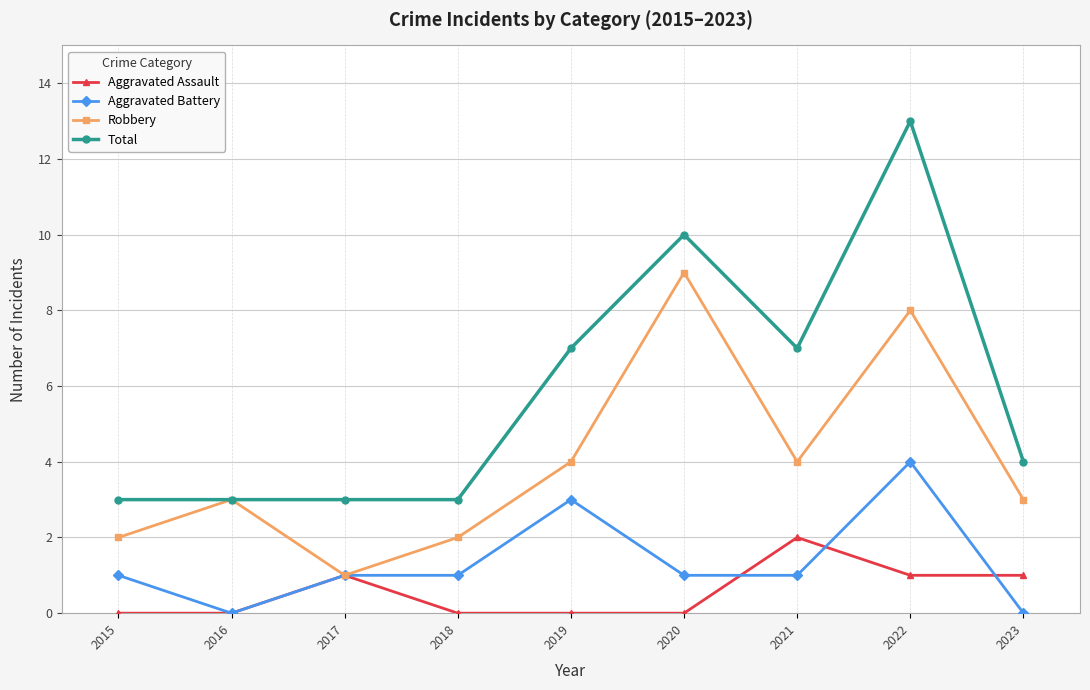

At 2020, list the series in order from largest to smallest.

Total, Robbery, Aggravated Battery, Aggravated Assault